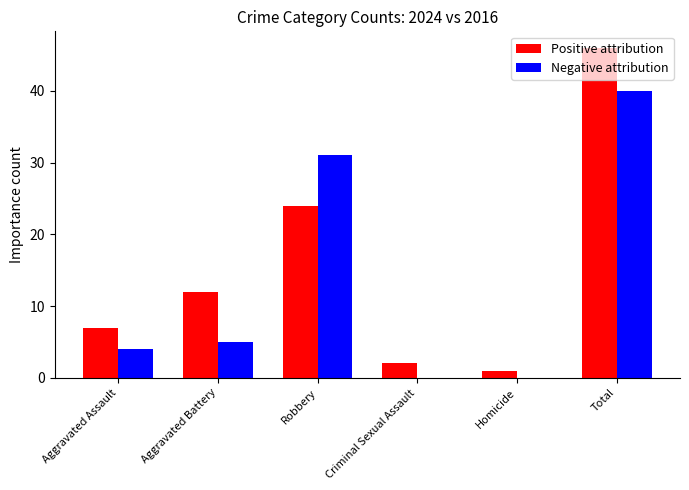

At which label is Positive attribution closest to 23?

Robbery